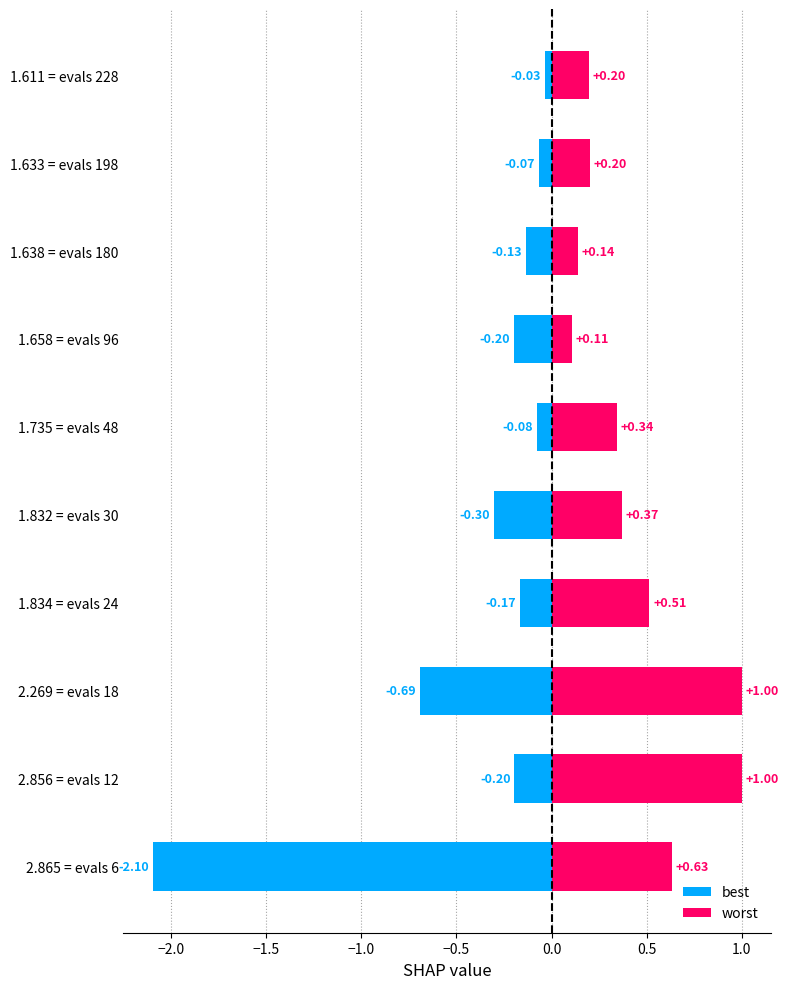

What is the smallest value displayed?

-2.1